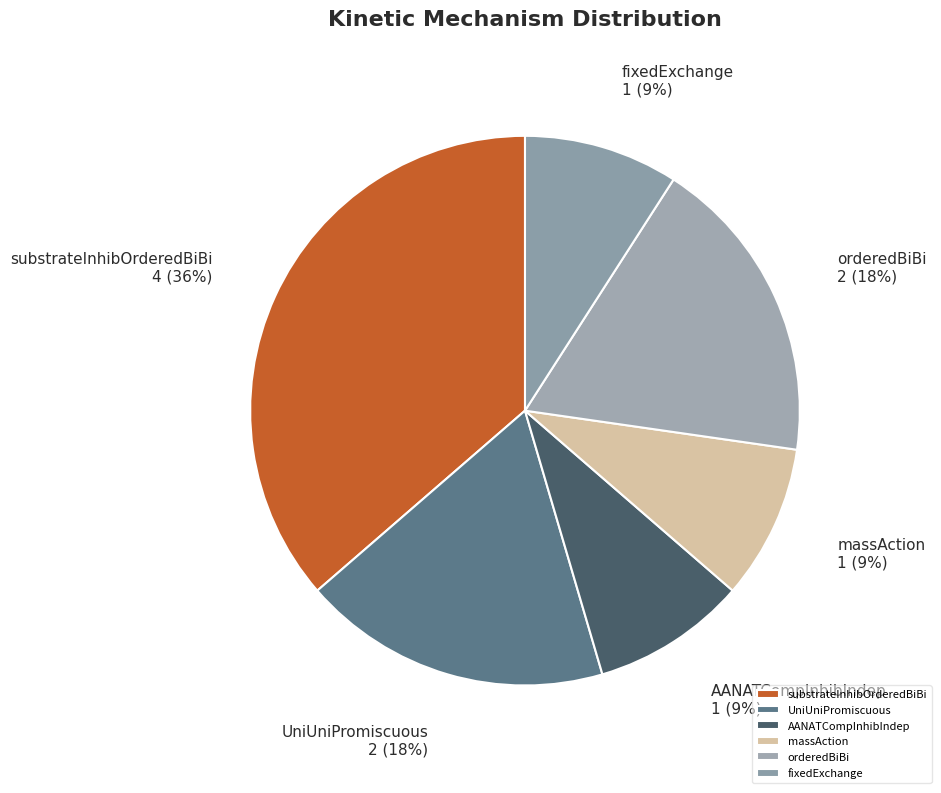

Does substrateInhibOrderedBiBi account for over 50% of the chart?

No